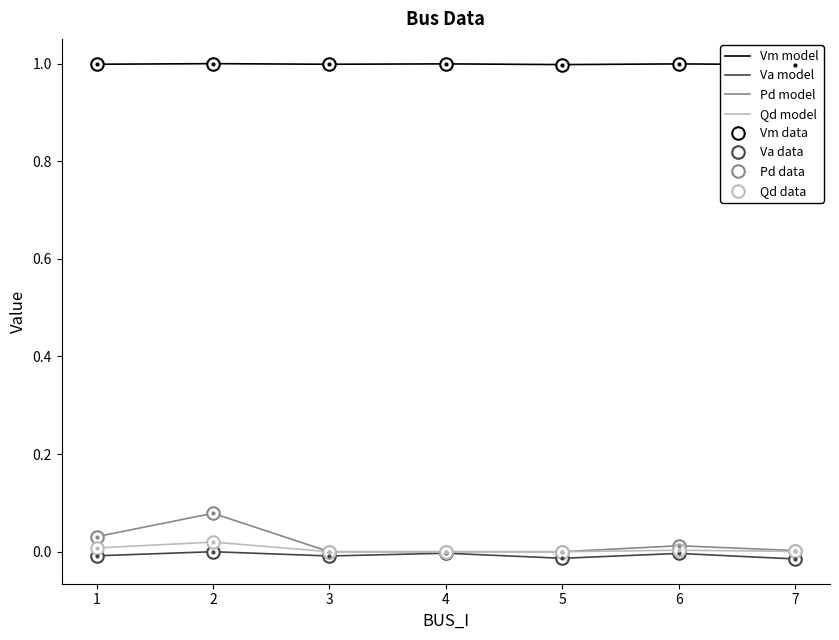

How many distinct data groups are displayed?

4